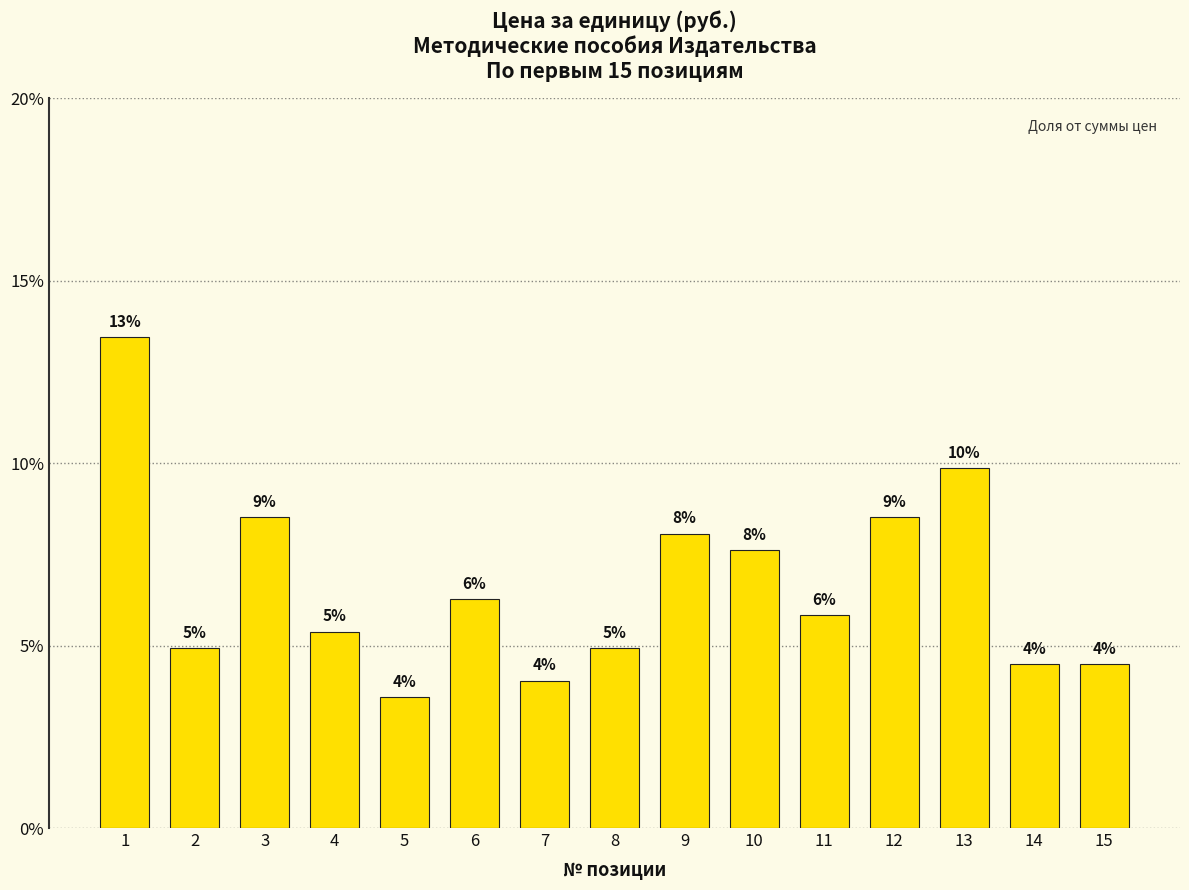

Read the value at 11.

5.8